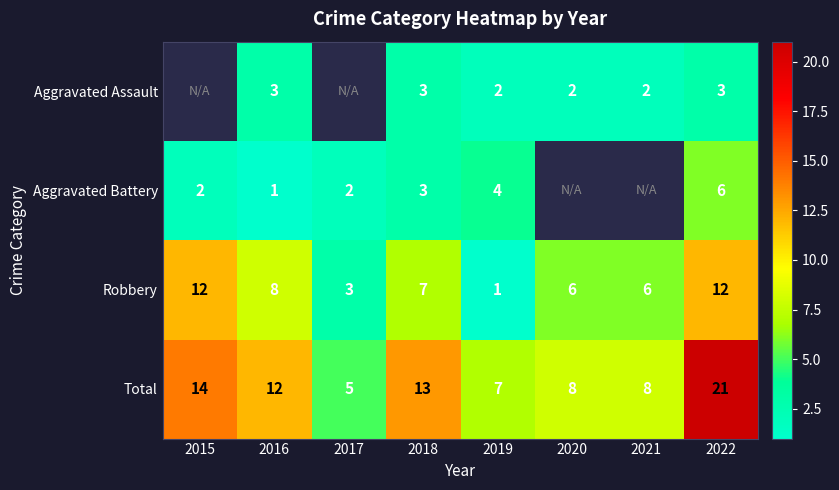

What is the sum of the Aggravated Battery values at 2017 and 2019?

6